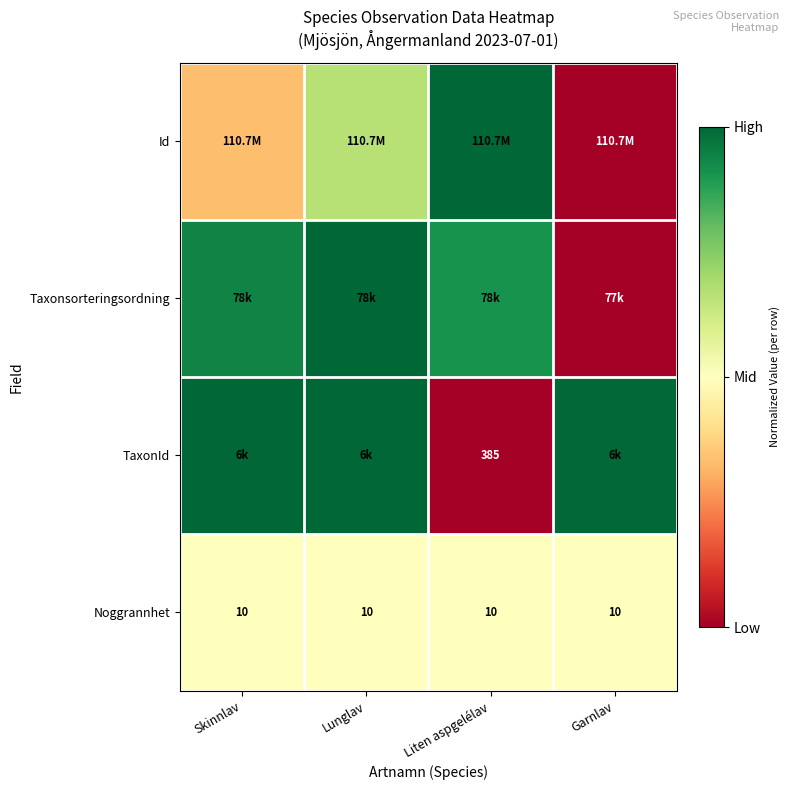

At which label does Id reach its peak?

Liten aspgelélav